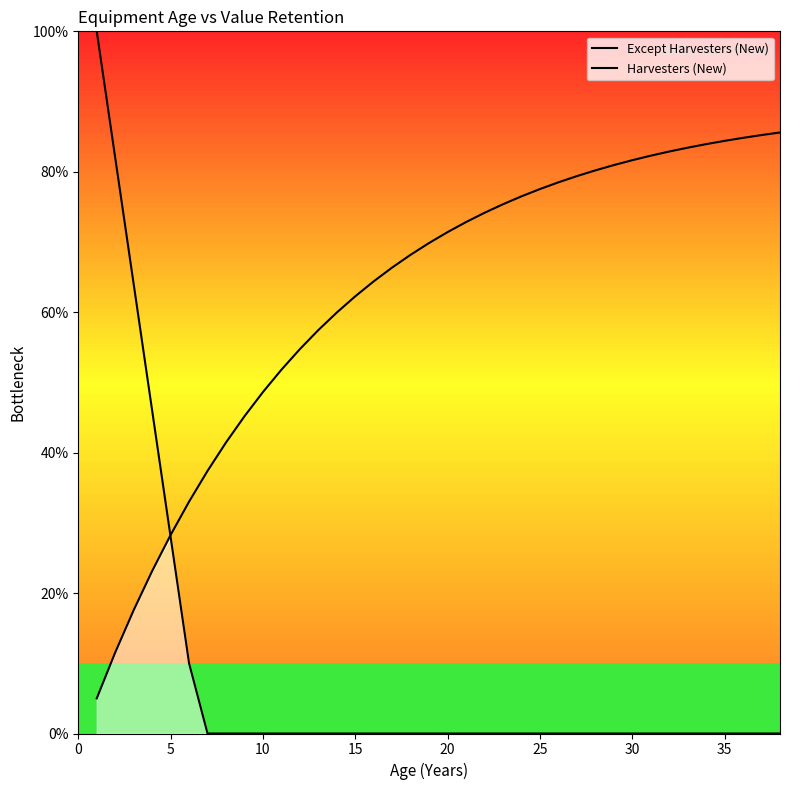

Is it true that Harvesters (New) equals 40.1 at 15?

False